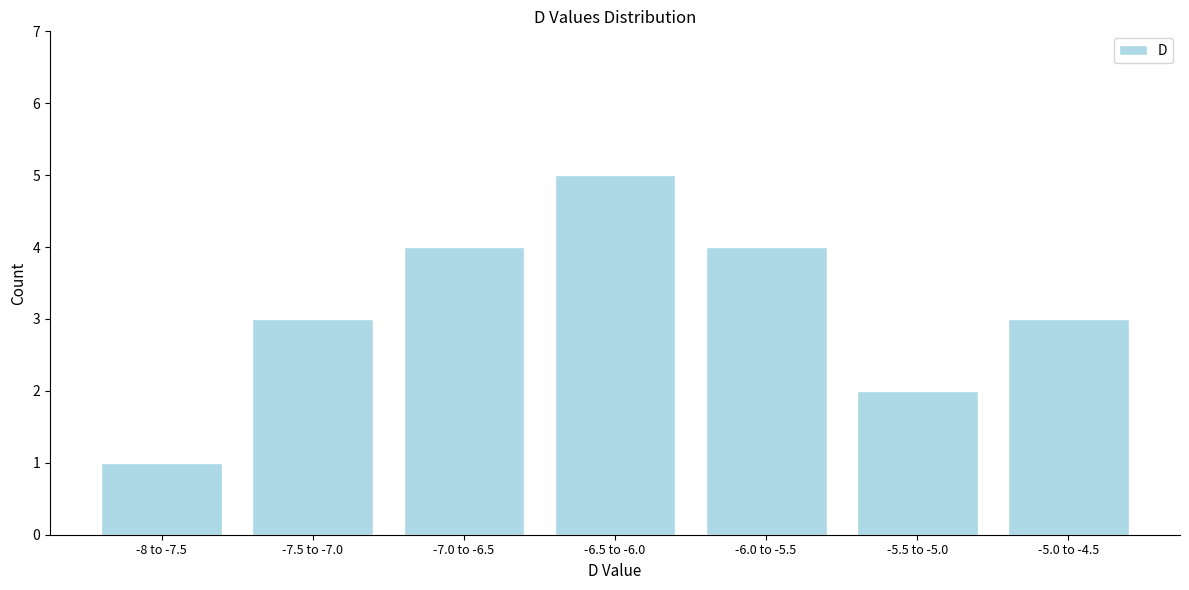

Reading right to left, transcribe all the data shown in this chart.

3	2	4	5	4	3	1